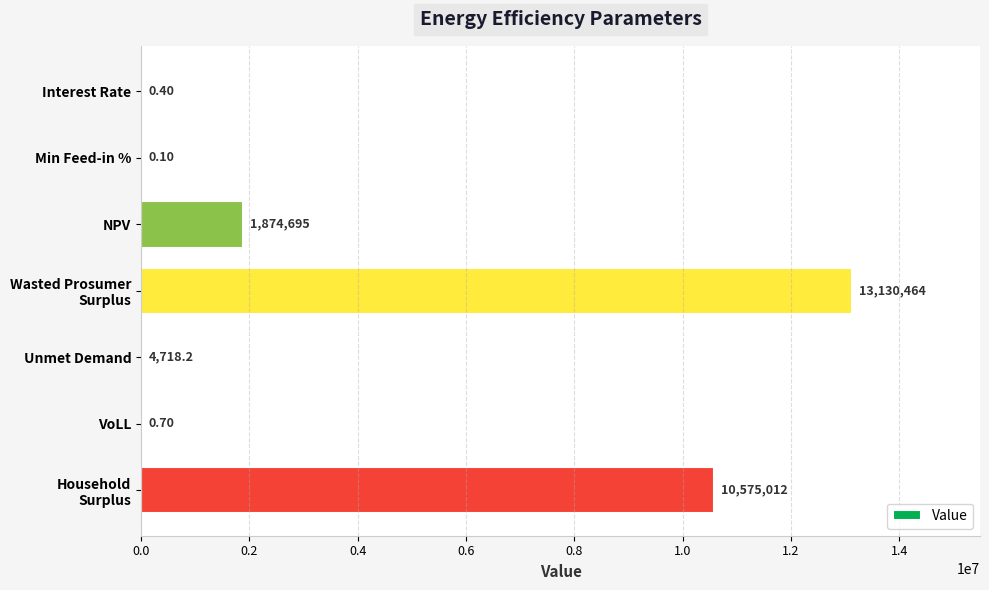

Which has a higher value, Unmet Demand or VoLL?

Unmet Demand